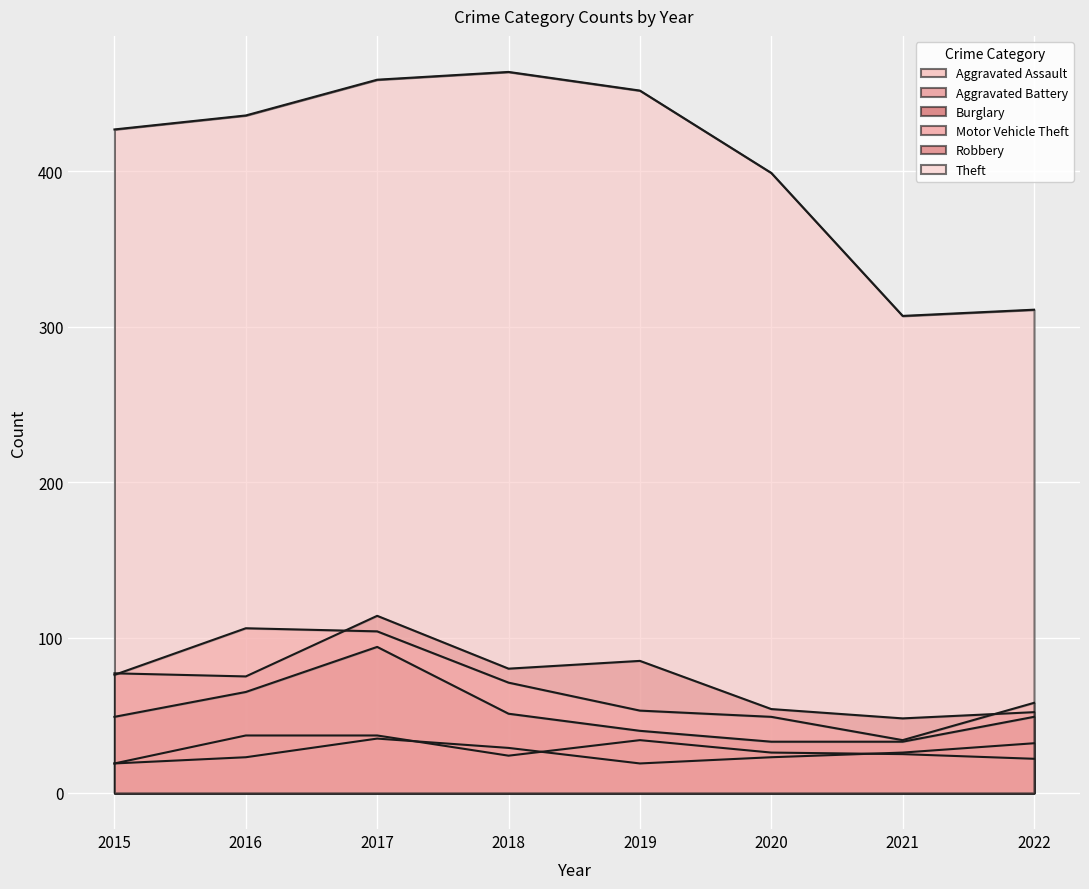

List the labels in order of Robbery value, smallest first.

2020, 2021, 2019, 2015, 2022, 2018, 2016, 2017